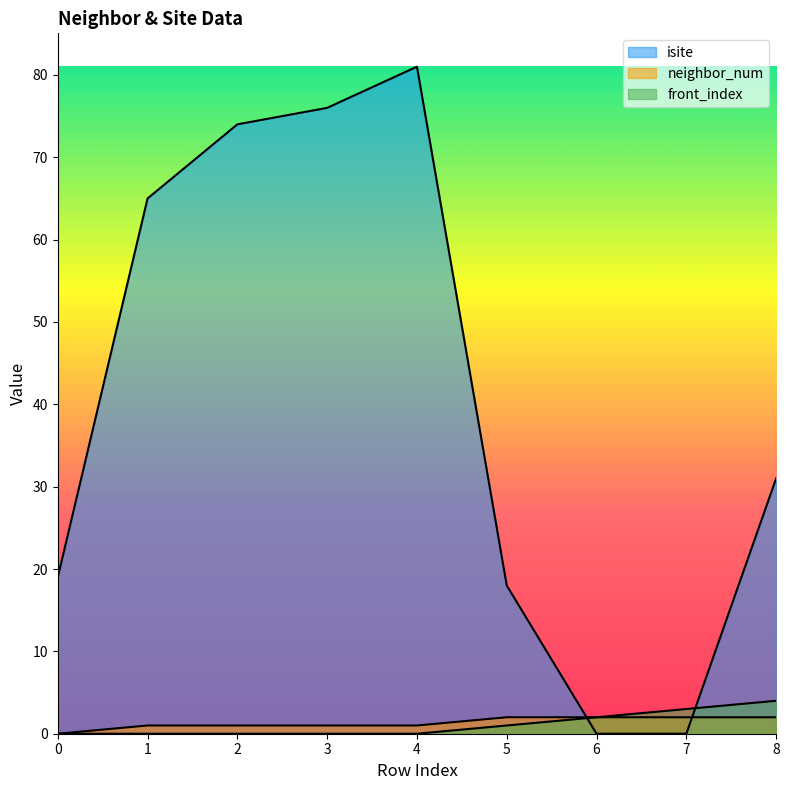

At 3, list the series in order from largest to smallest.

isite, neighbor_num, front_index